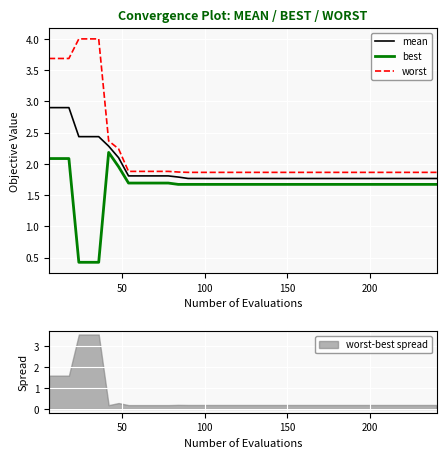

True or false: worst and best cross at least once.

False